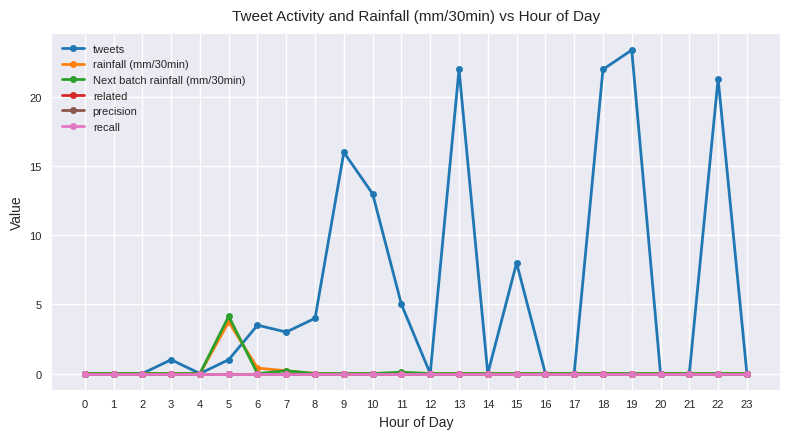

Which series changed the most between 1 and 12?

tweets